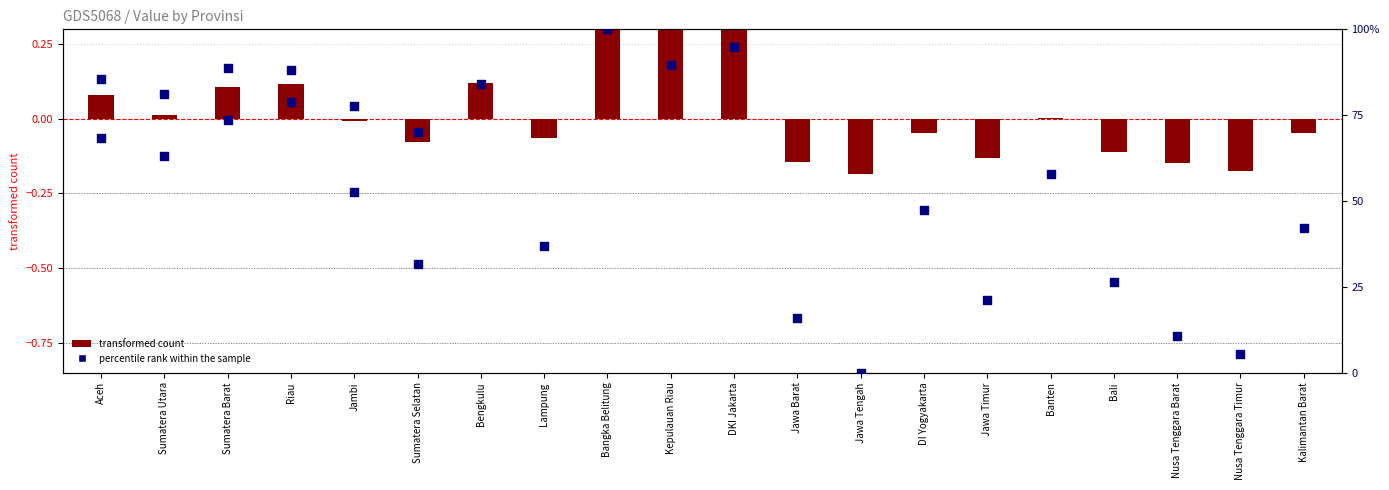

Between Kepulauan Riau and DI Yogyakarta, which is larger?

Kepulauan Riau